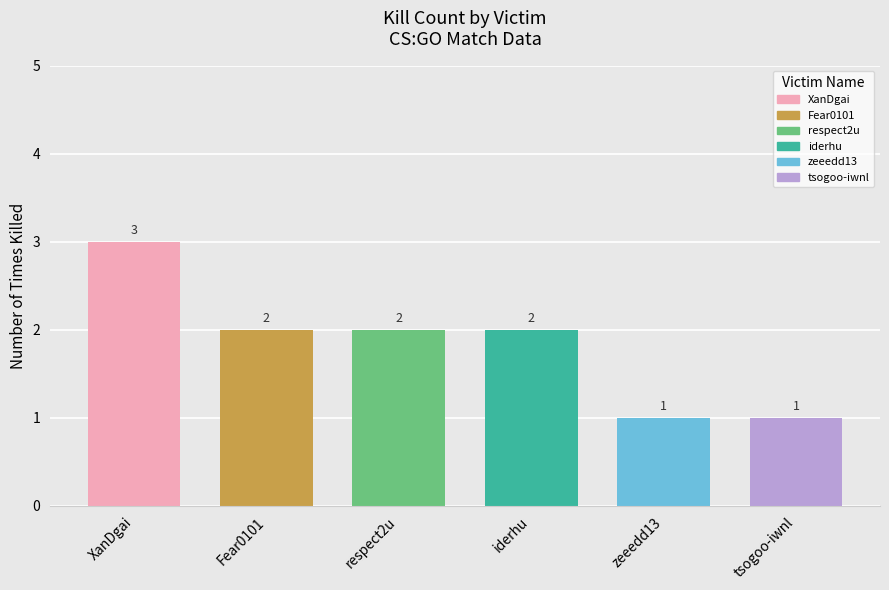

What is the difference between the second highest and minimum values?

1